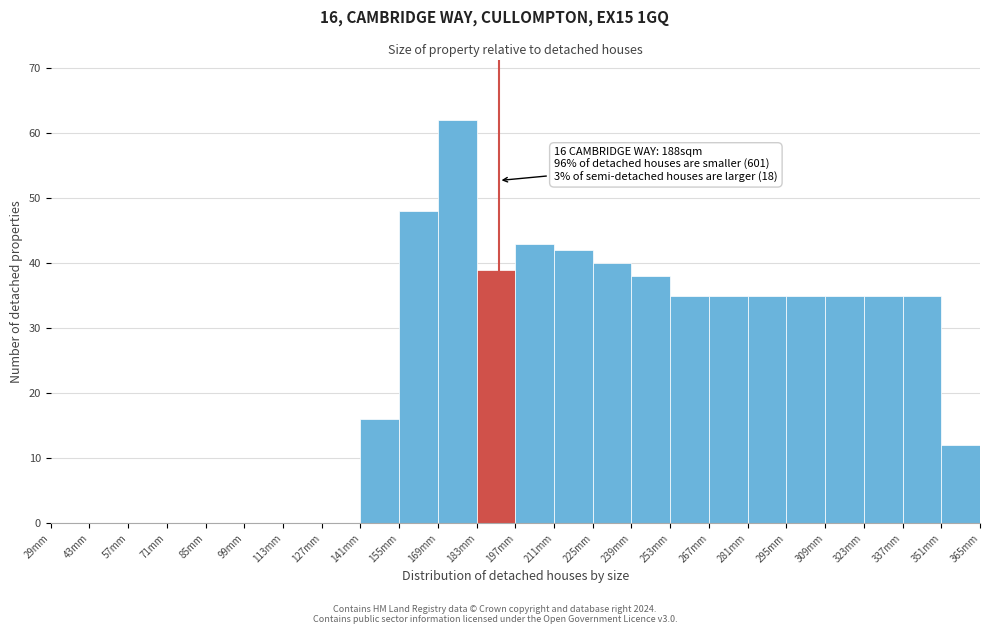

Which range on the x-axis has the tallest bar?

169 to 183